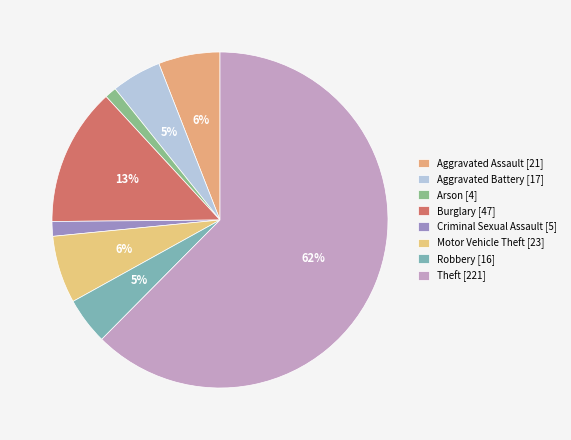

Count the number of slices in the pie.

8